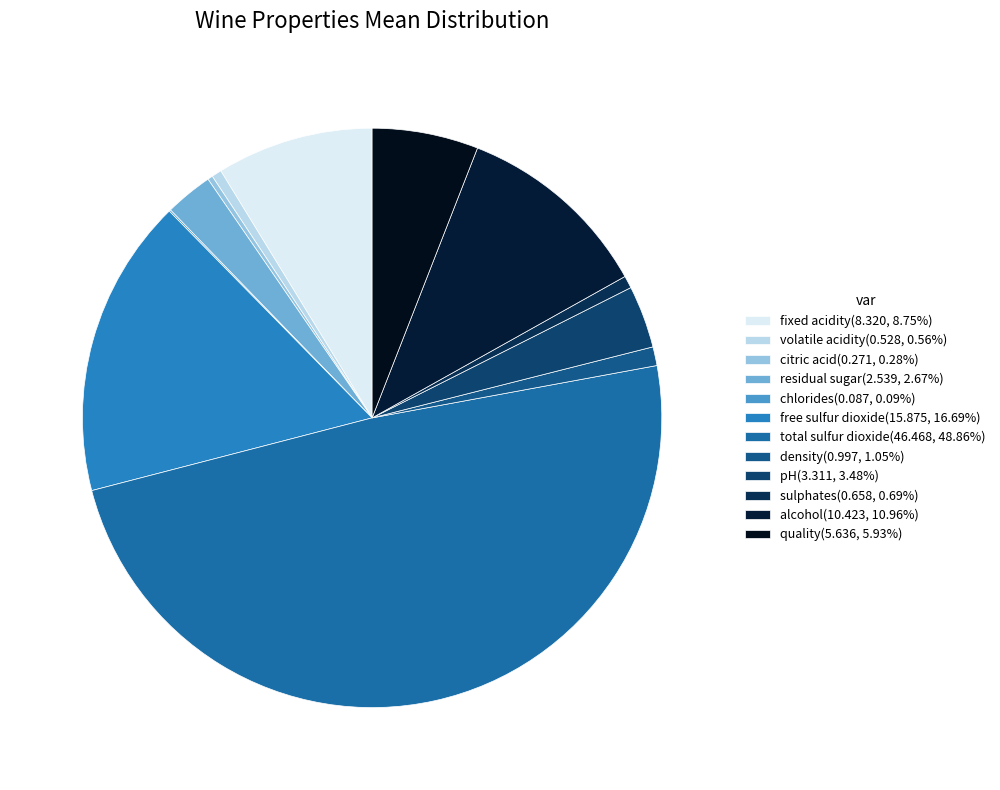

Count the number of slices in the pie.

12